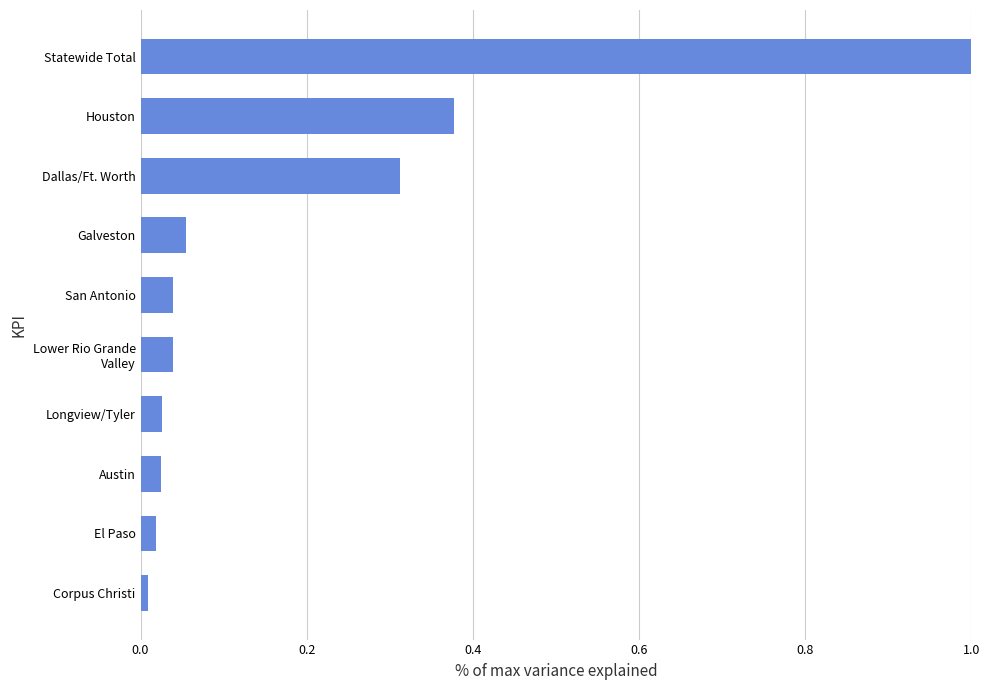

What is the sum of all values?

1.9